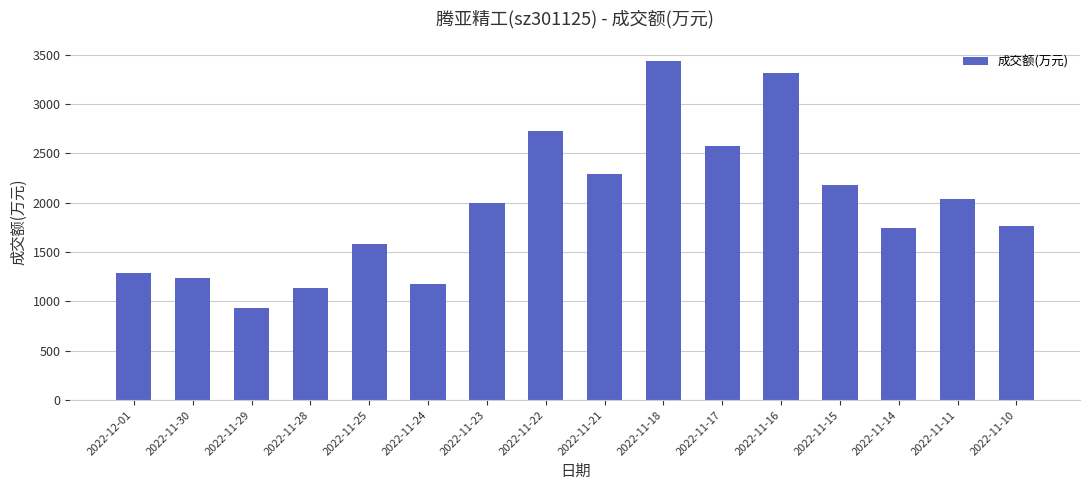

What is the approximate value at 2022-11-10, to the nearest 50?

1750